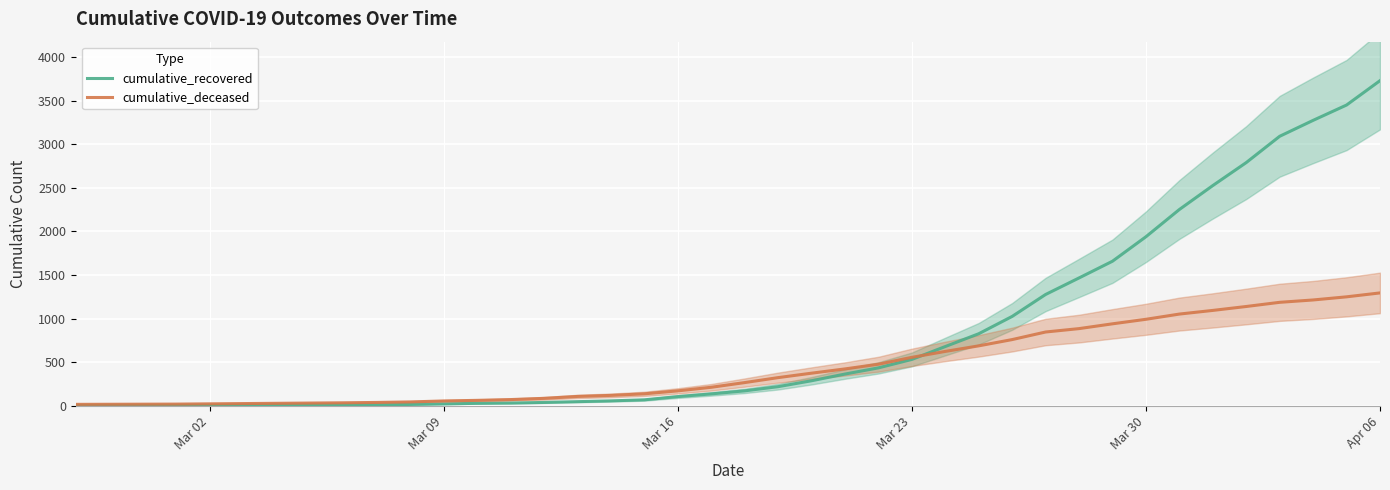

How many data points in cumulative_recovered are above 169?

19